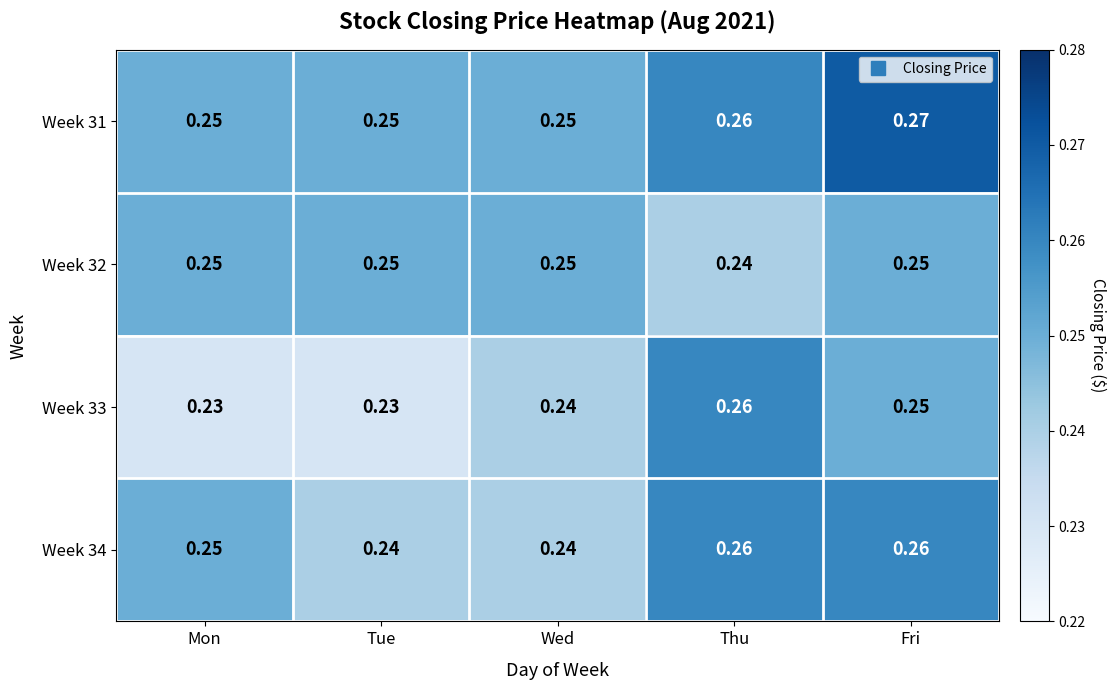

Which series has the widest spread of values?

Week 33